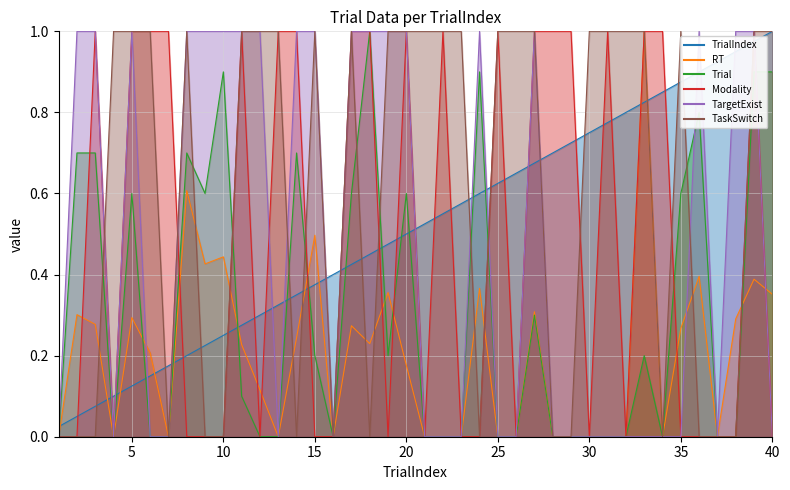

Which label corresponds to the largest value in the chart?

40